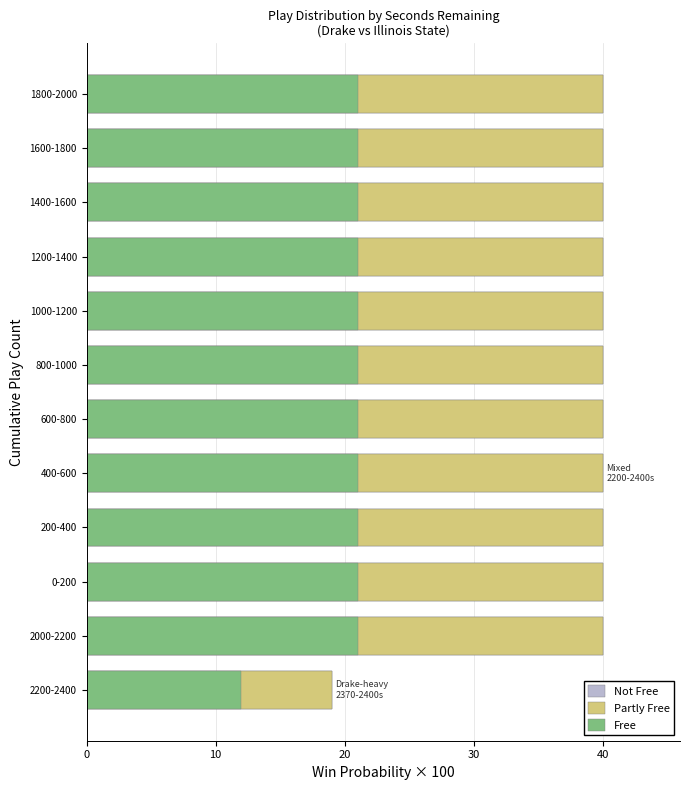

Reading left to right, what are all the values shown in this chart?

Not Free: 19	40	40	40	40	40	40	40	40	40	40	40
Partly Free: 19	40	40	40	40	40	40	40	40	40	40	40
Free: 12	21	21	21	21	21	21	21	21	21	21	21